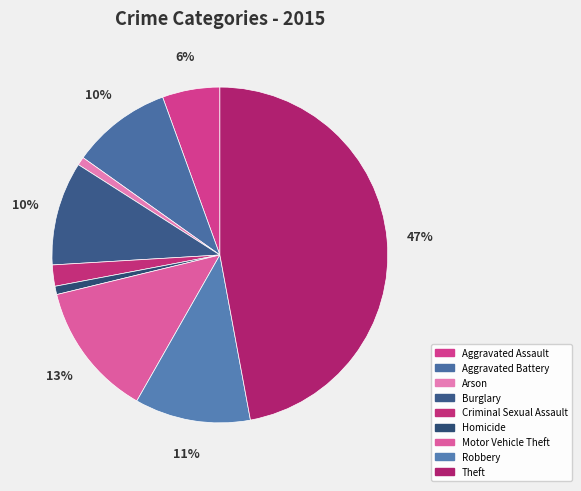

How many segments does this pie chart have?

9